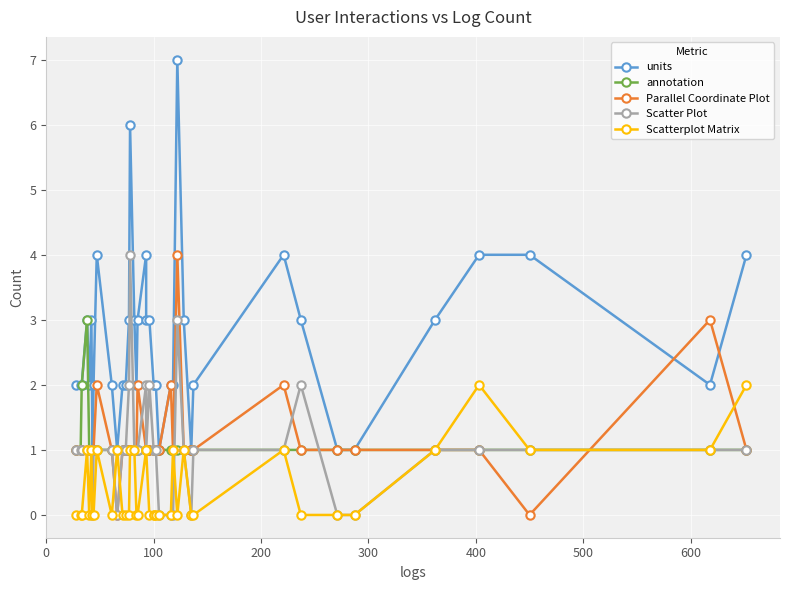

How many positive values does the Scatterplot Matrix series have?

16